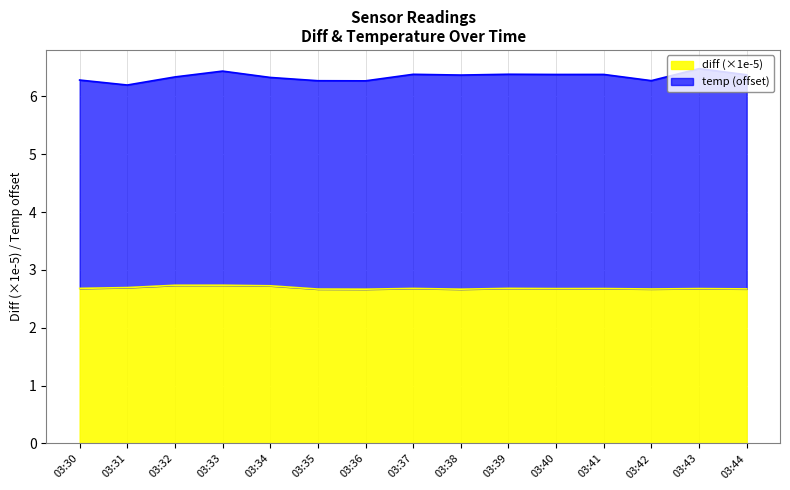

What is the sum of the values at 03:30 and 03:43?

5.4